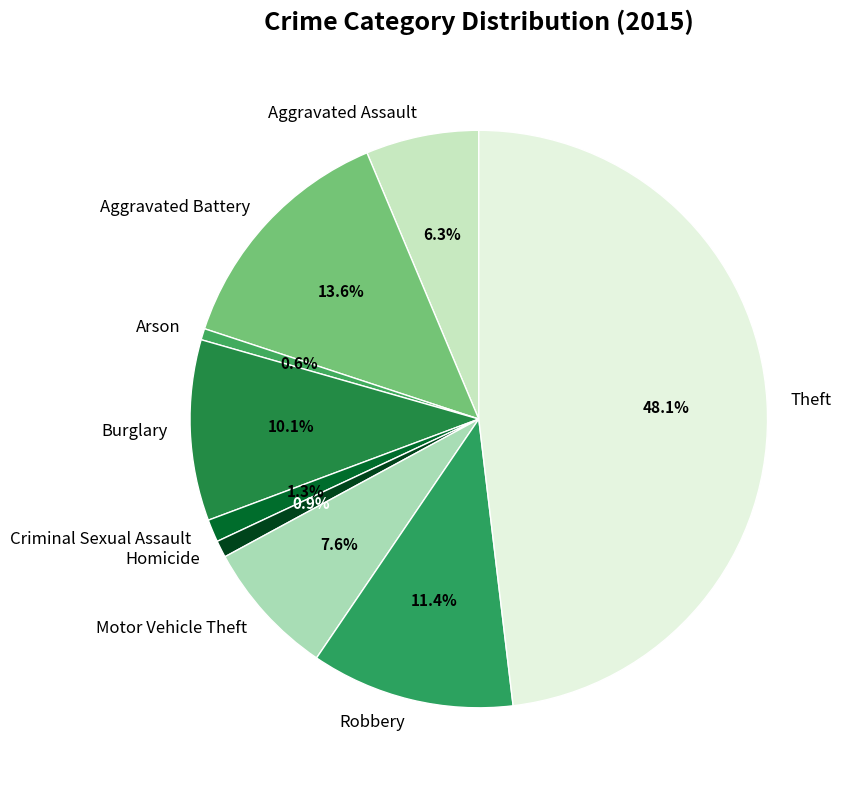

What percentage is the Burglary slice, to the nearest percent?

10%